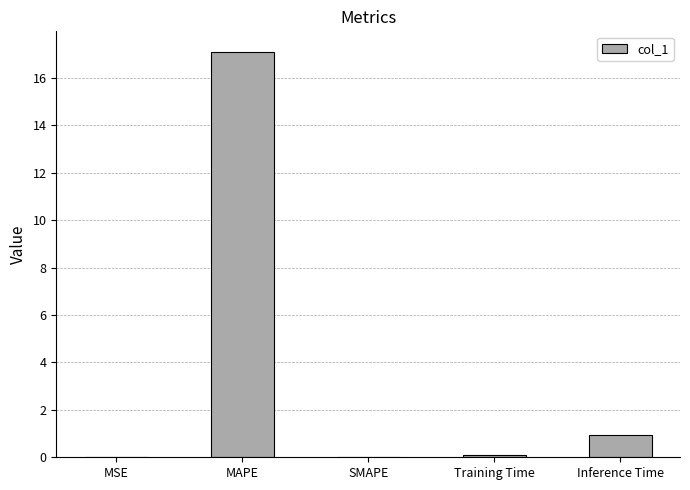

Between MSE and MAPE, which is larger?

MAPE